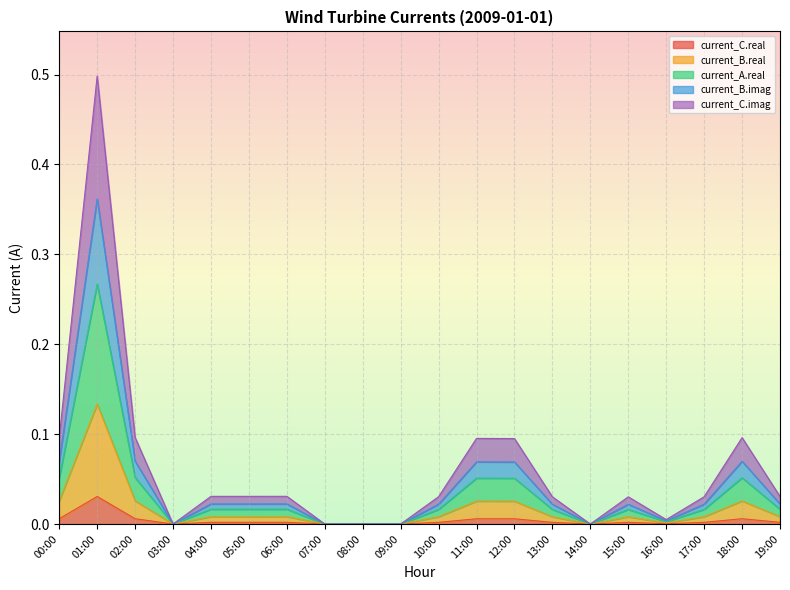

Is it true that current_C.real equals 0.0 at 07:00?

True